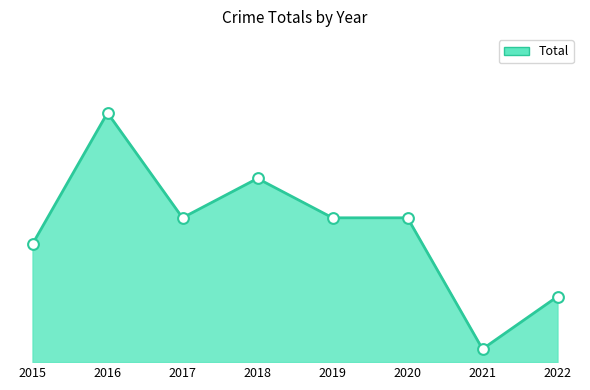

What is the change in value from 2015 to 2021?

-8